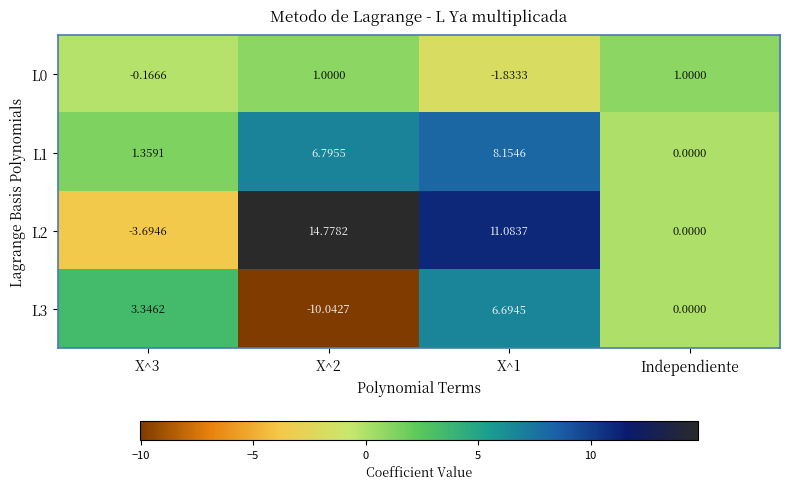

What is the difference between the highest and lowest values at Independiente?

1.0